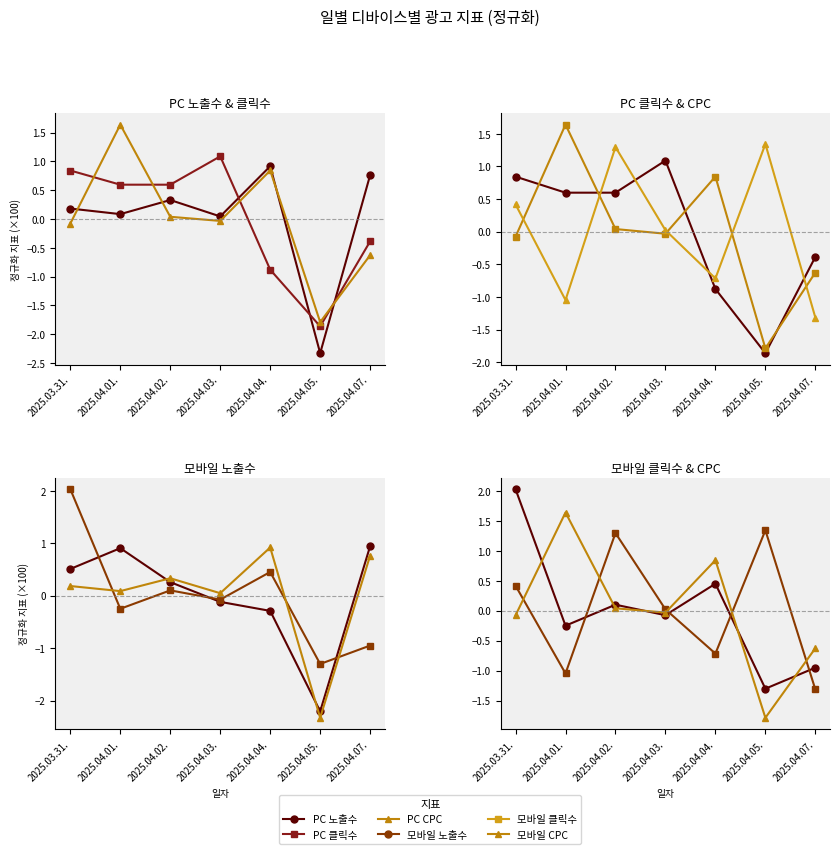

At which category does 모바일 노출수 reach its first local valley?

2025.04.05.